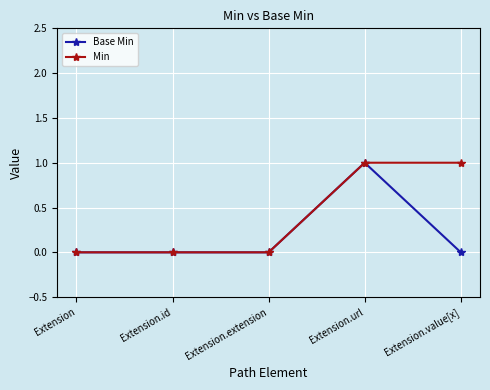

Which series has the largest total across all categories?

Min